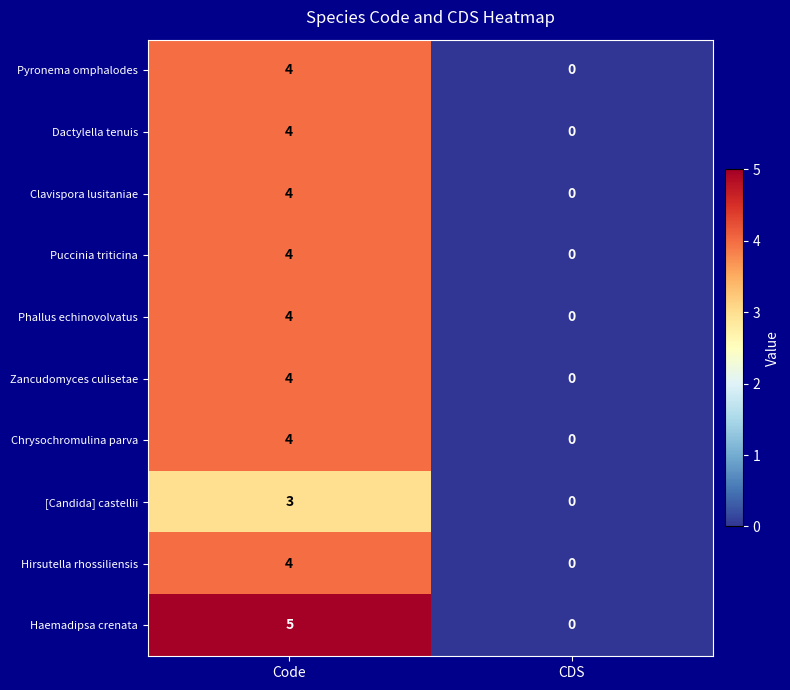

Which series has the largest range (max minus min)?

Haemadipsa crenata